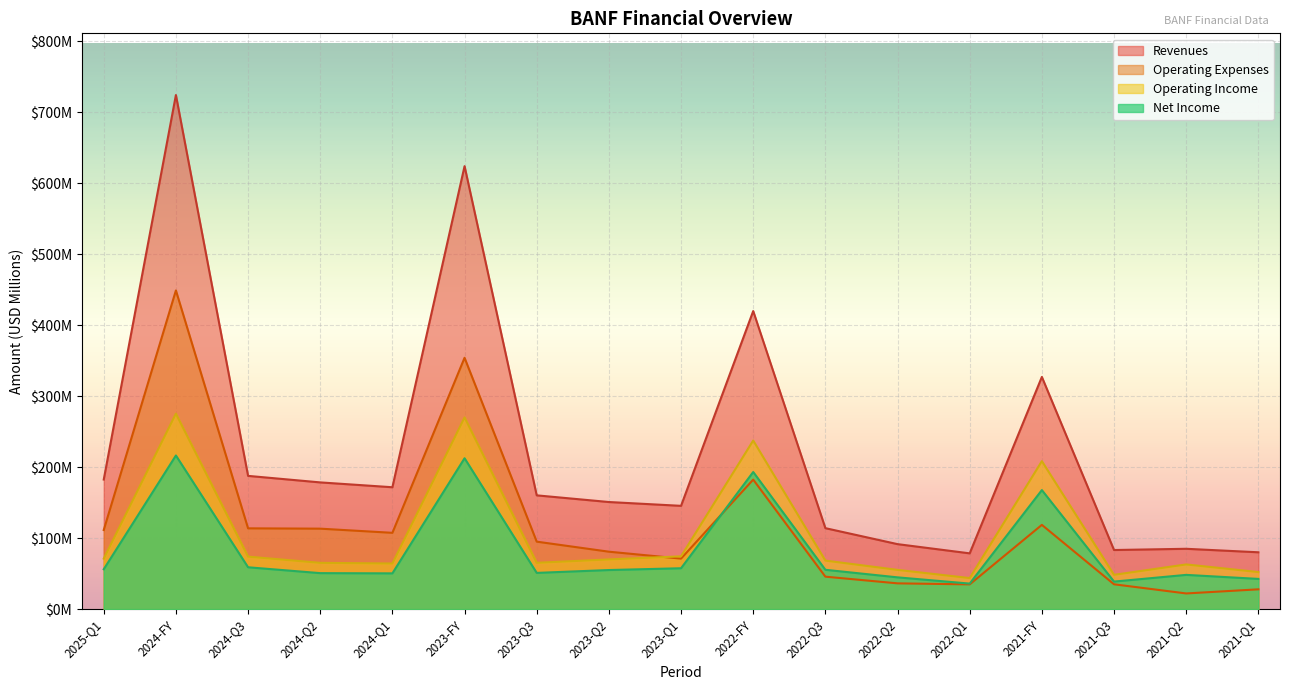

How many interior local valleys does the Operating Expenses series have?

4